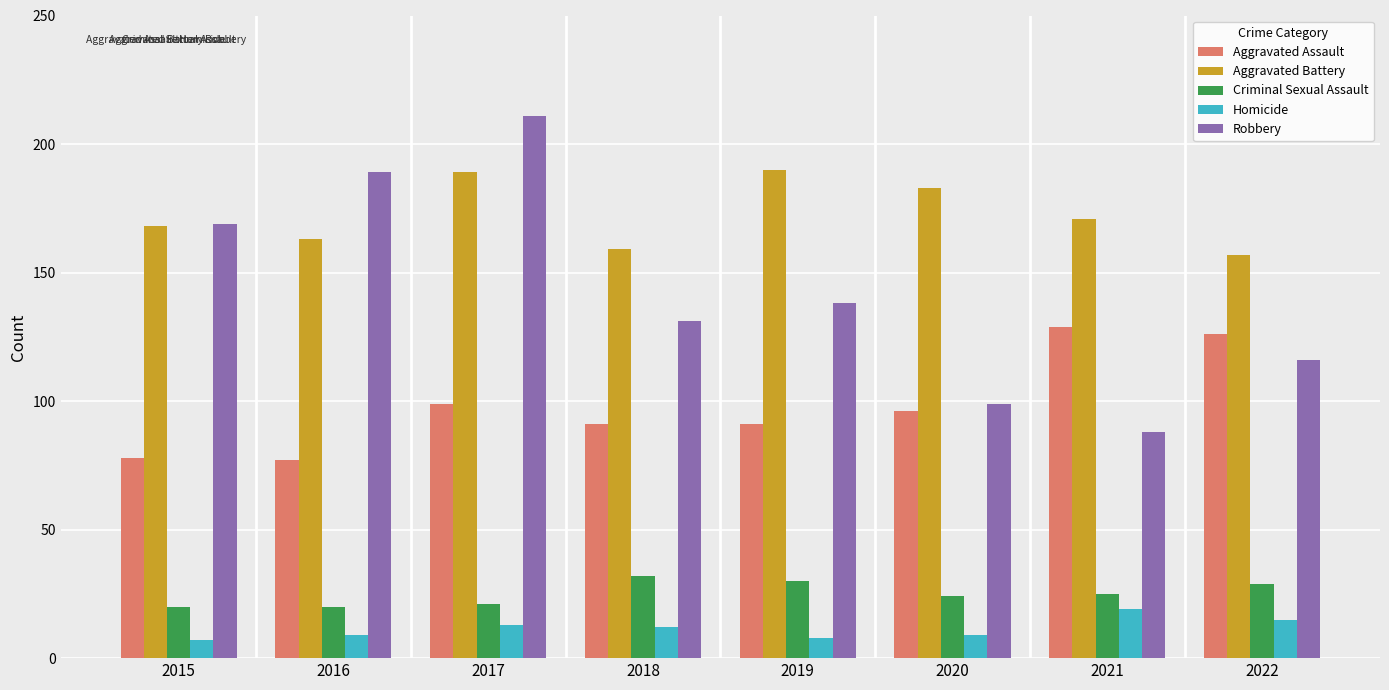

Which series has the largest total across all categories?

Aggravated Battery